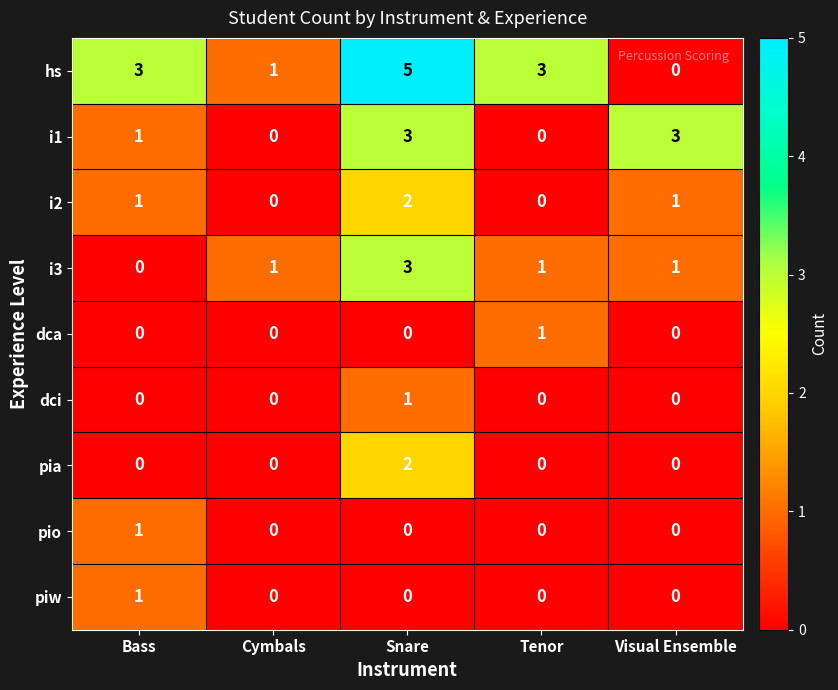

What is the spread (max minus min) of values at Bass?

3